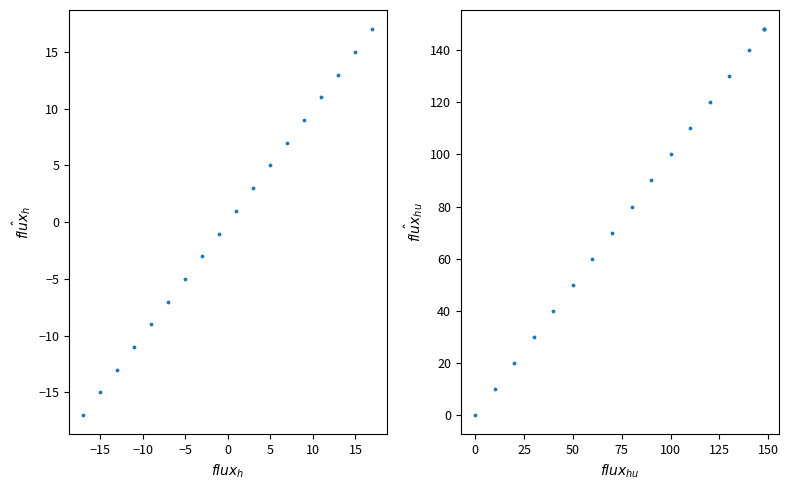

What are all the series names shown in the legend?

Financed Scope 1, Total Financed Emissions